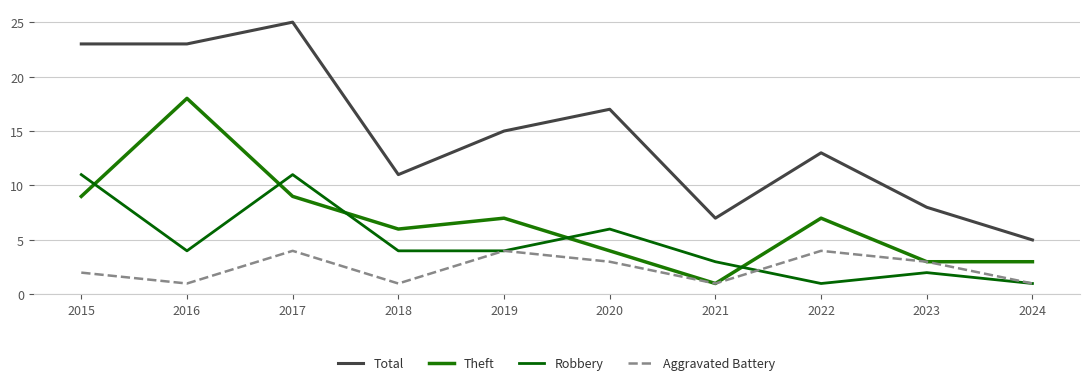

List the series in order of their peak value, highest first.

Total, Theft, Robbery, Aggravated Battery